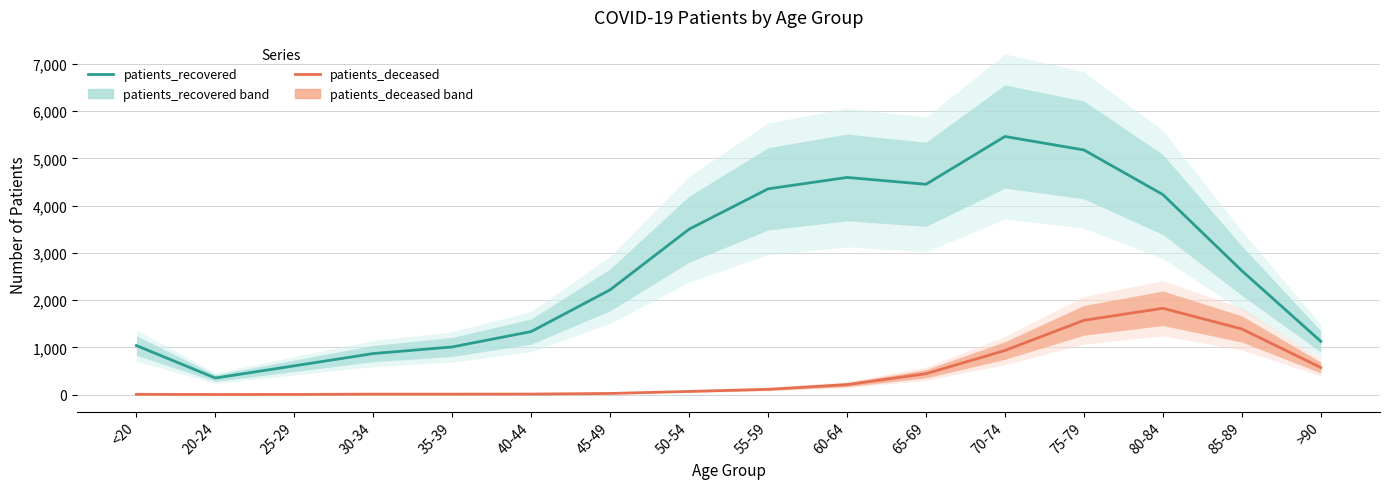

In patients_deceased, how many points are higher than both neighbors (excluding endpoints)?

1